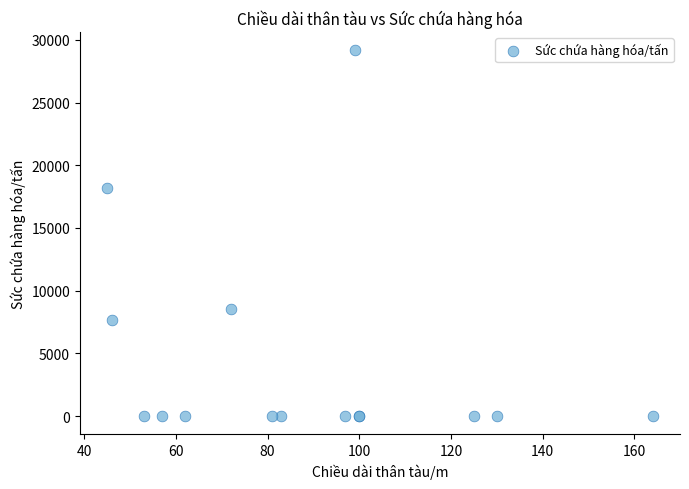

What Y value in the scatter plot is closest to 14591?

18158.0